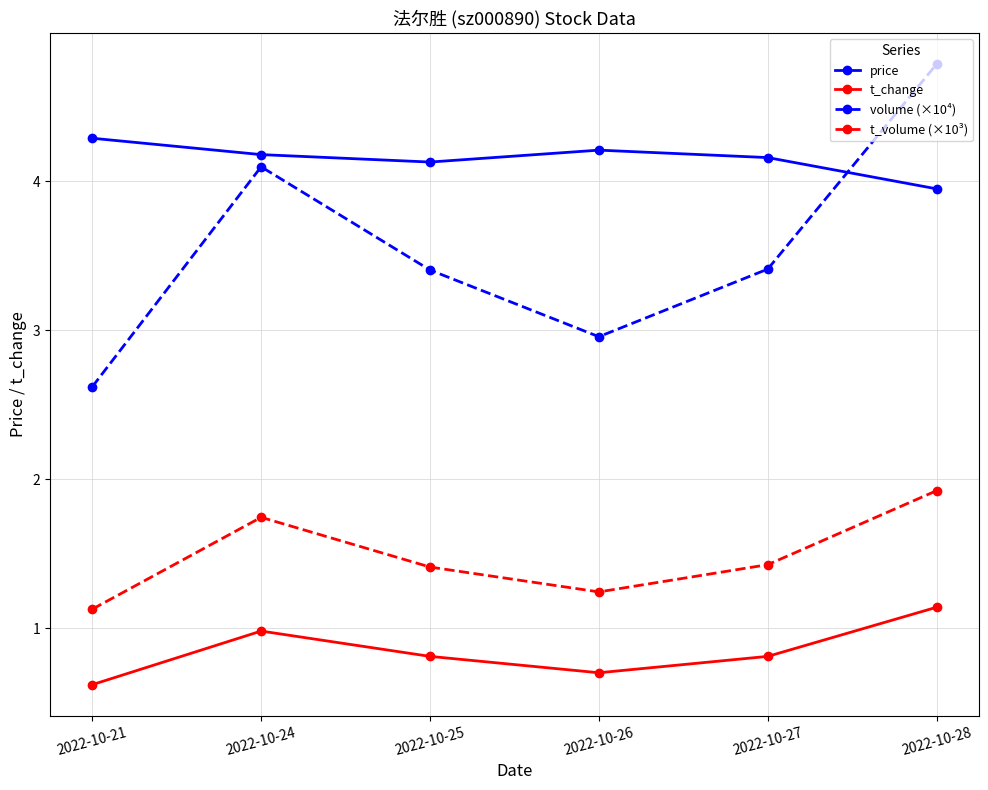

True or false: t_volume (×10³) and price cross at least once.

False